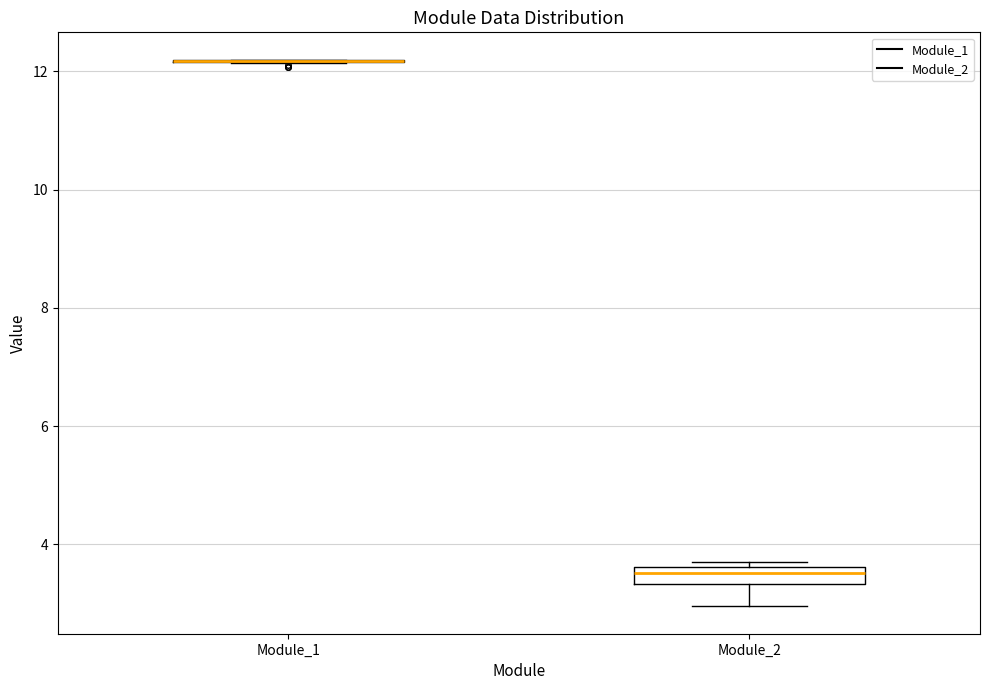

Comparing the boxes themselves (not the whiskers), which one is the tallest?

Module_2